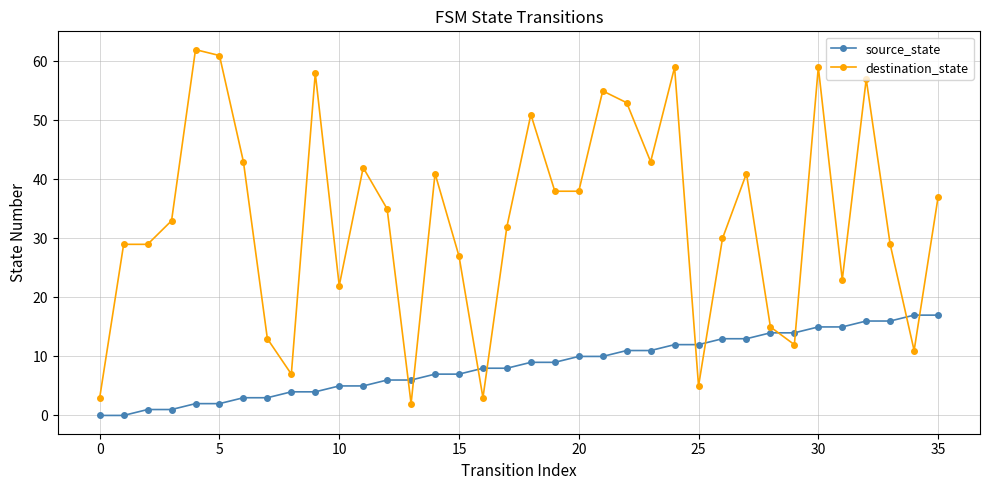

True or false: destination_state has more than 1 points higher than both neighbors.

True